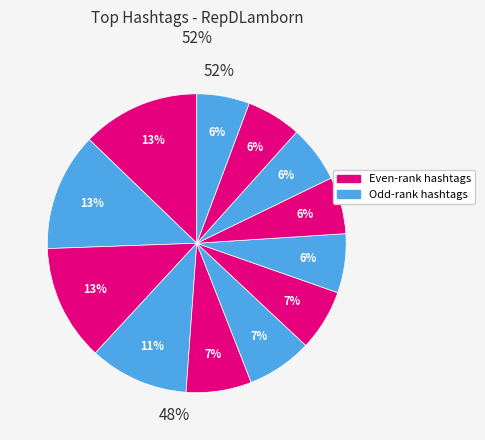

To the nearest percent, what is the combined percentage of FY17NDAA and FY16NDAA?

13%